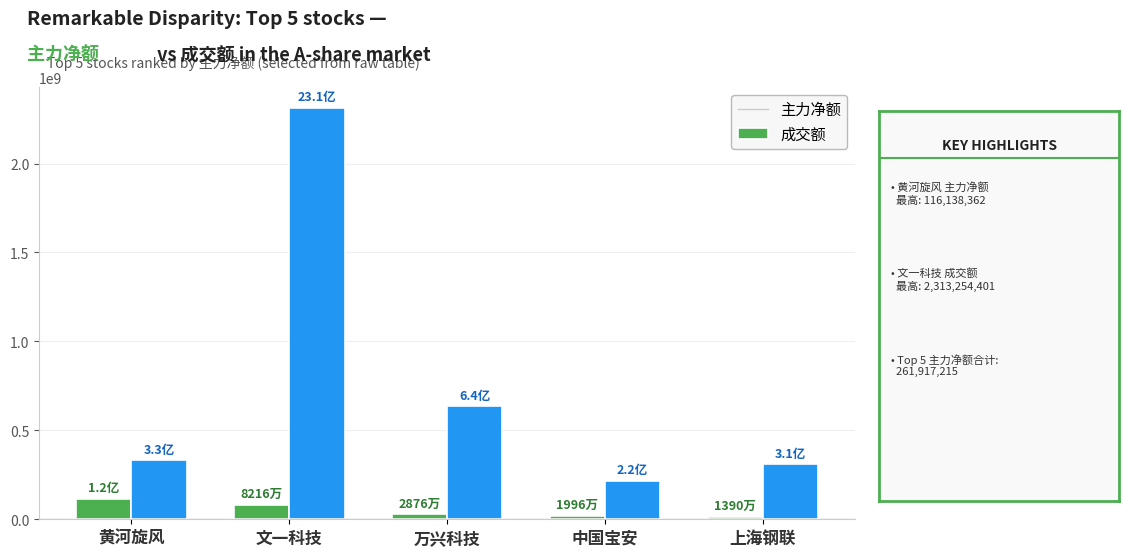

What value does the 主力净额 series have at 万兴科技, to the nearest 100?

28761800